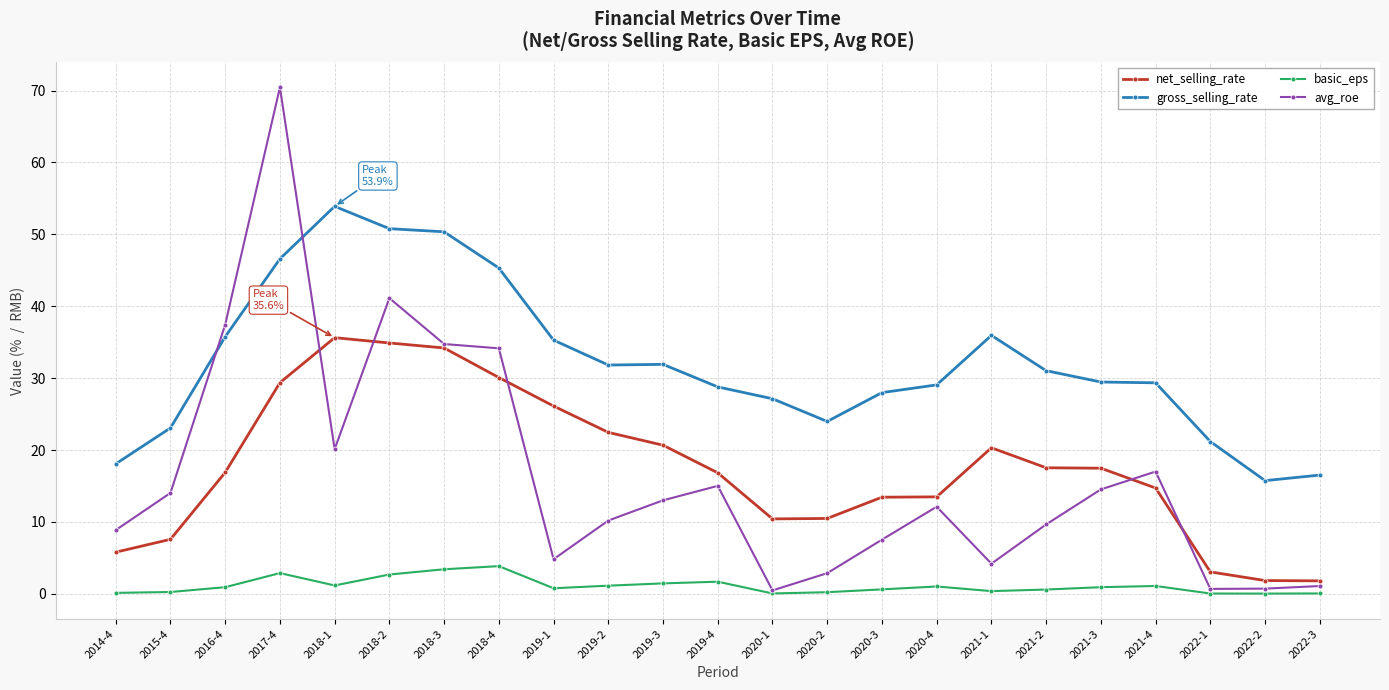

What is the total value across all series at 2018-1?

110.8